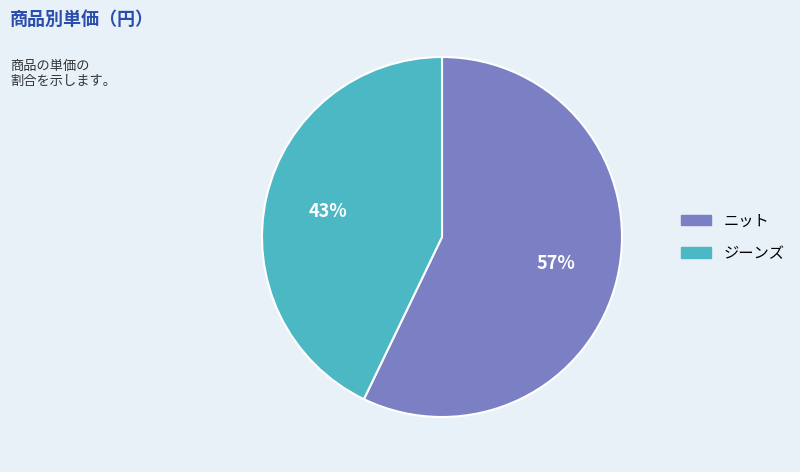

The ニット slice represents 57% of the pie. True or false?

True